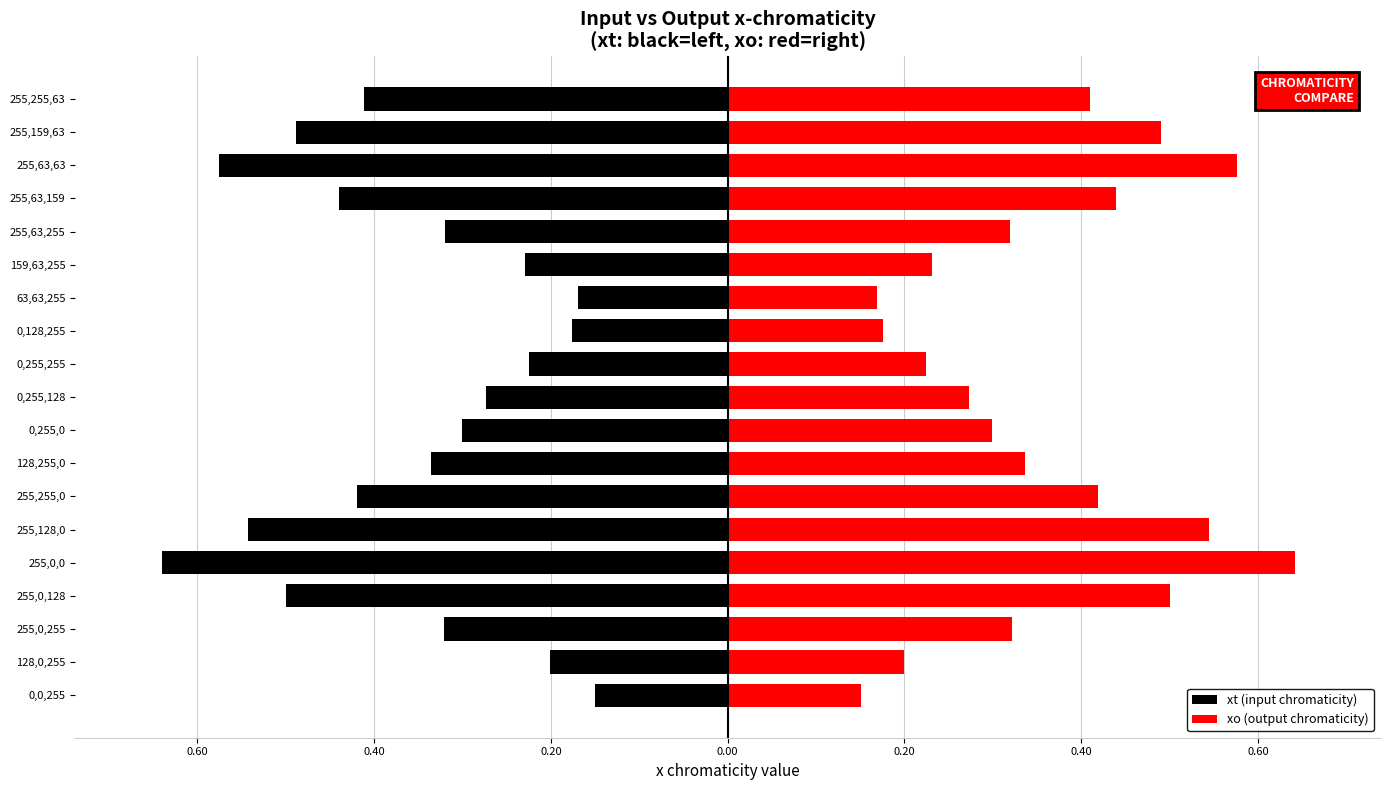

What is the value of the xo (output chromaticity) bar at the 1st from the left?

0.2